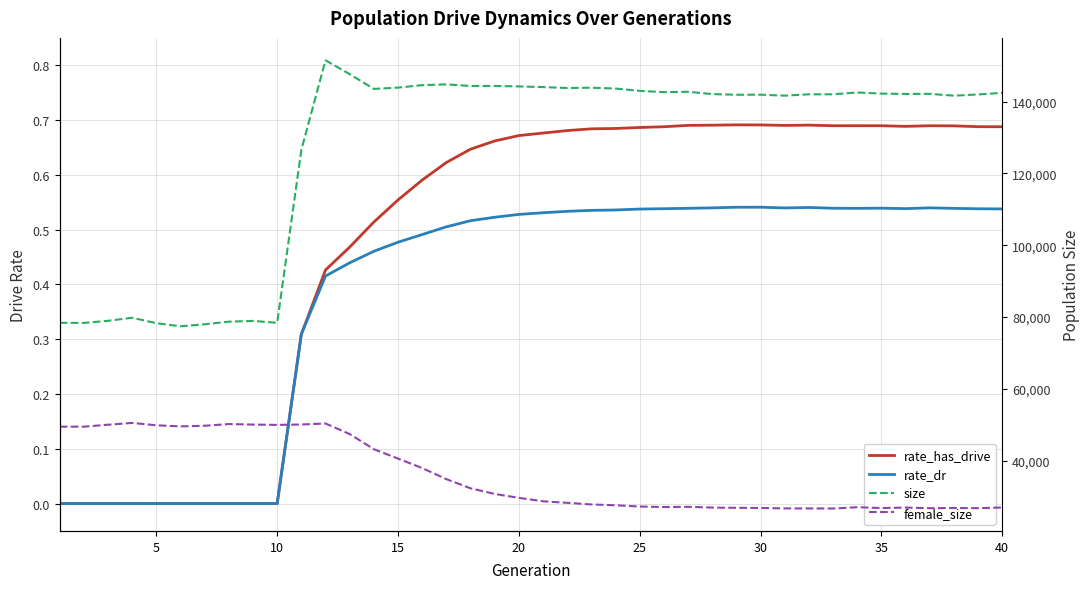

How many distinct data groups are displayed?

4